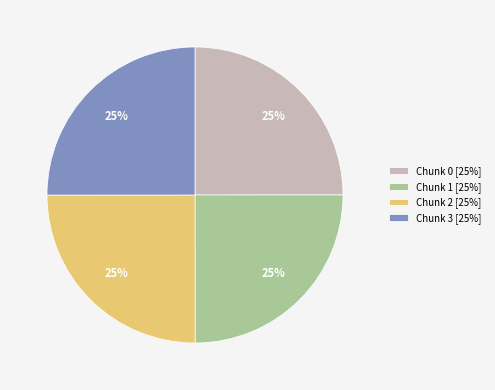

To the nearest percent, what portion does Chunk 0 [25%] represent?

25%